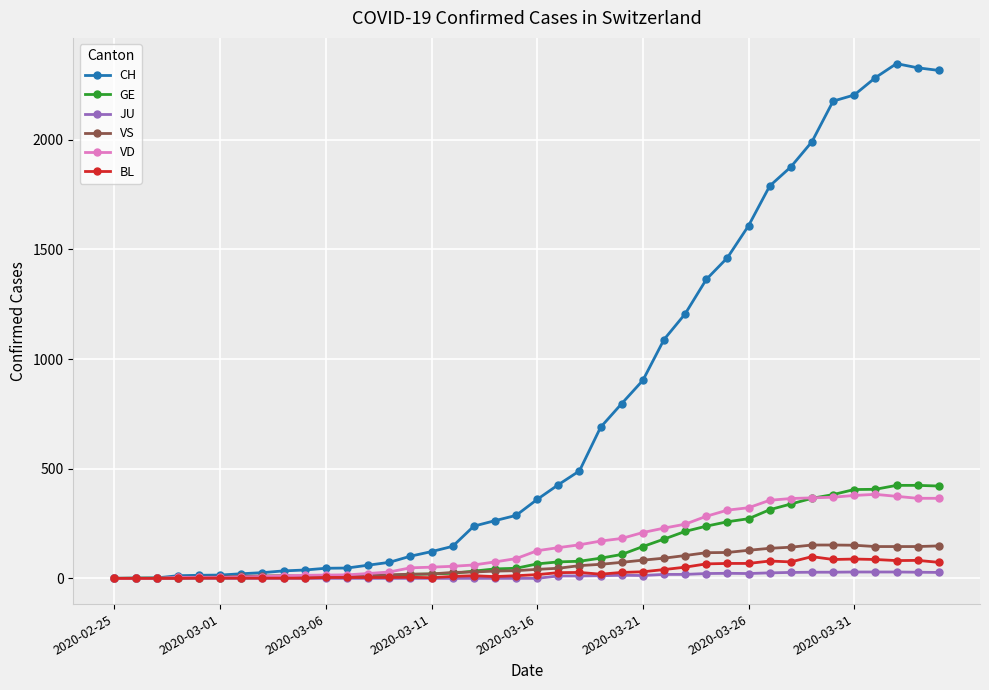

What are all the series names shown in the legend?

CH, GE, JU, VS, VD, BL